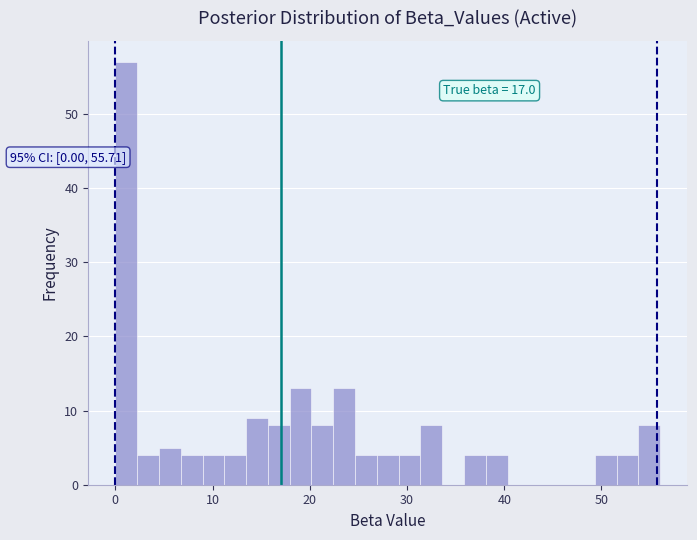

Around what value on the x-axis is the tallest bar? Give the approximate position of its centre, as read against the axis.

1